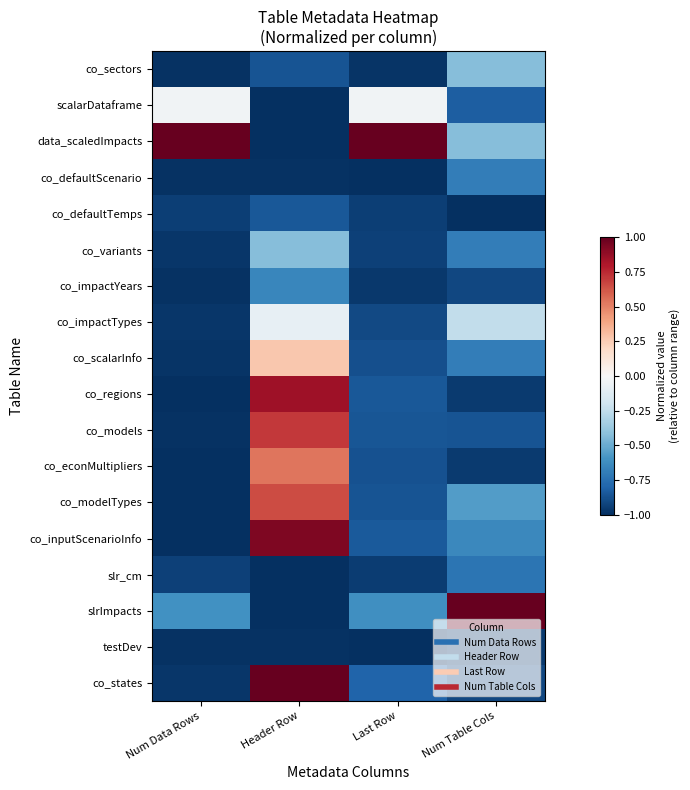

What is the total value across all series at Last Row?

-13.3